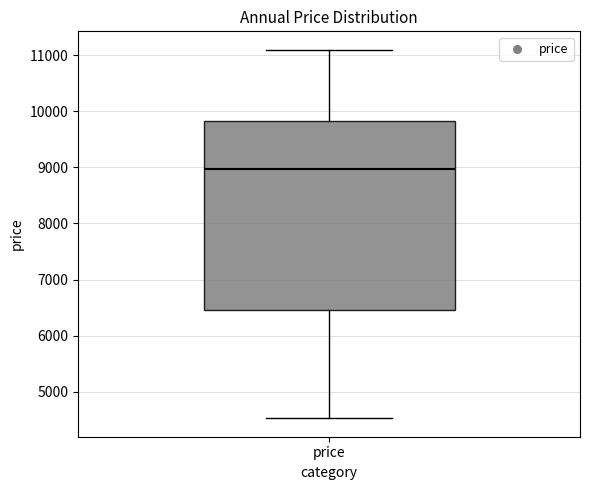

Where is the upper edge of the box for price on the y-axis? The values are not printed on the chart, so give them approximately, as read against the axis.

9800